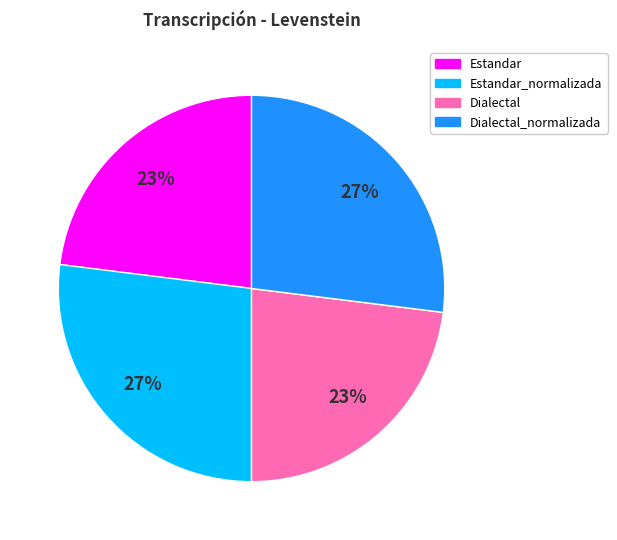

Is there a majority slice in this chart?

No